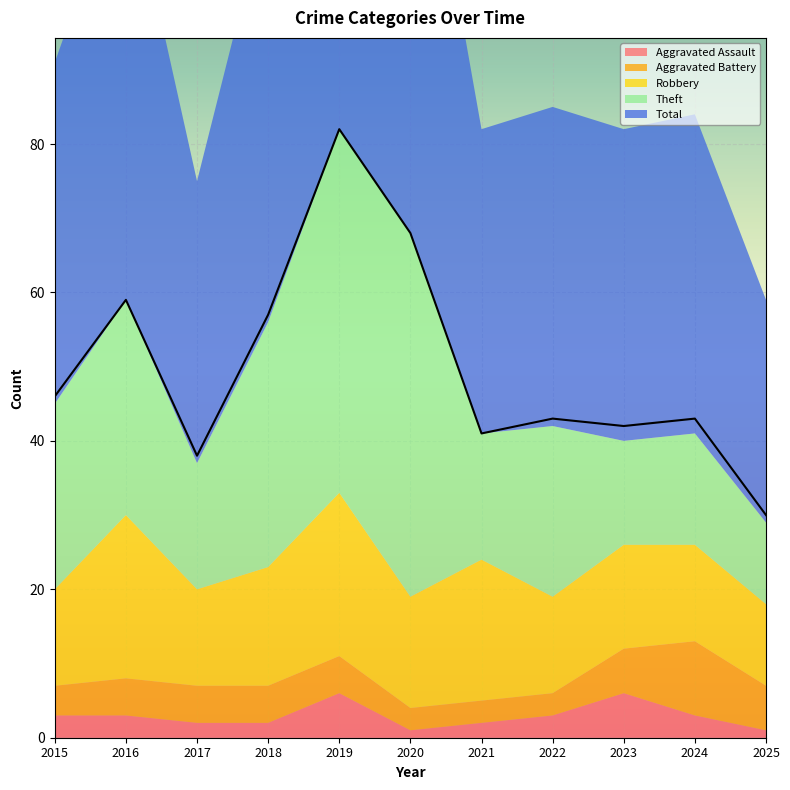

At which label does Total reach its peak?

2019